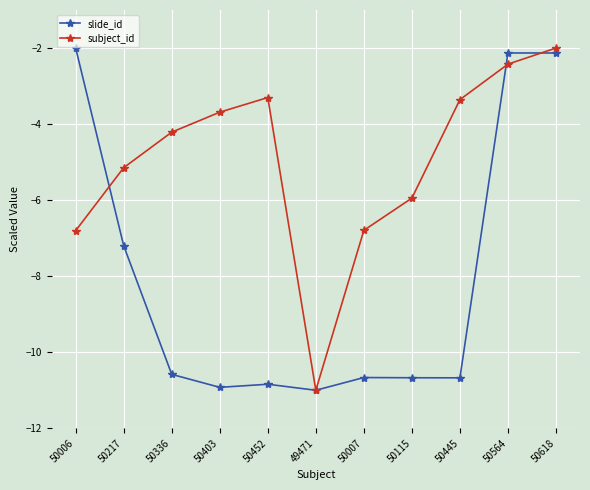

Count the number of categories in the chart.

11